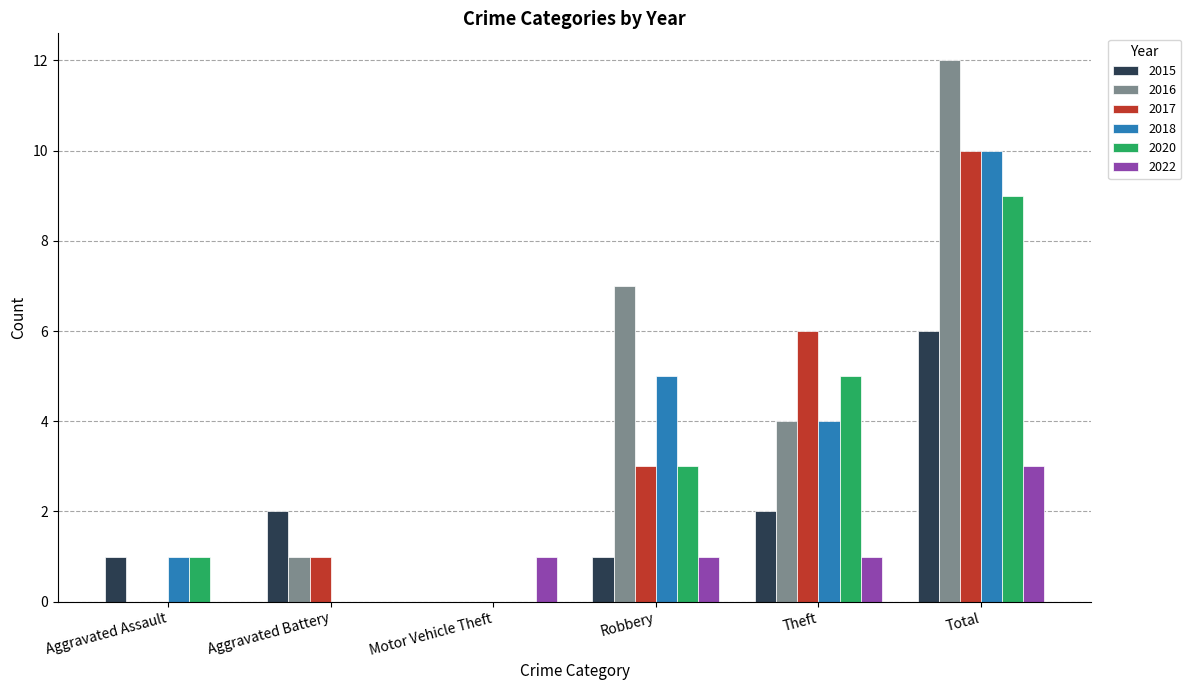

Which series changed the most between Aggravated Assault and Robbery?

2016